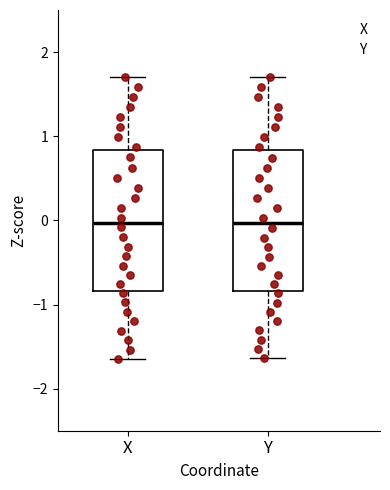

Where does the lower whisker of the box for Y end on the y-axis? The values are not printed on the chart, so give them approximately, as read against the axis.

-1.6